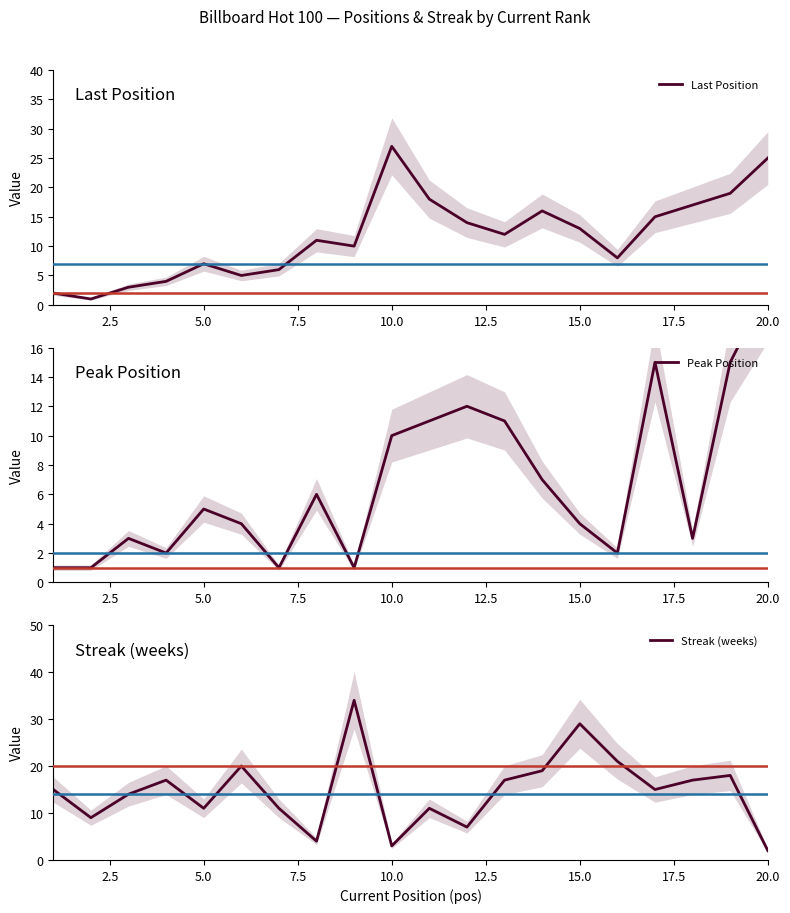

What is the maximum value for Last Position?

27